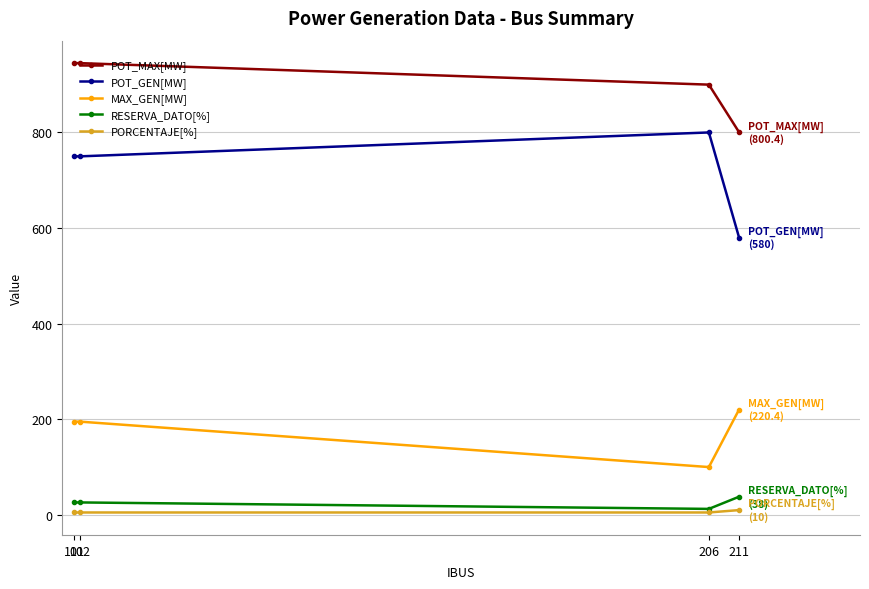

What is the value of the POT_GEN[MW] point at the 3rd from the left?

800.0